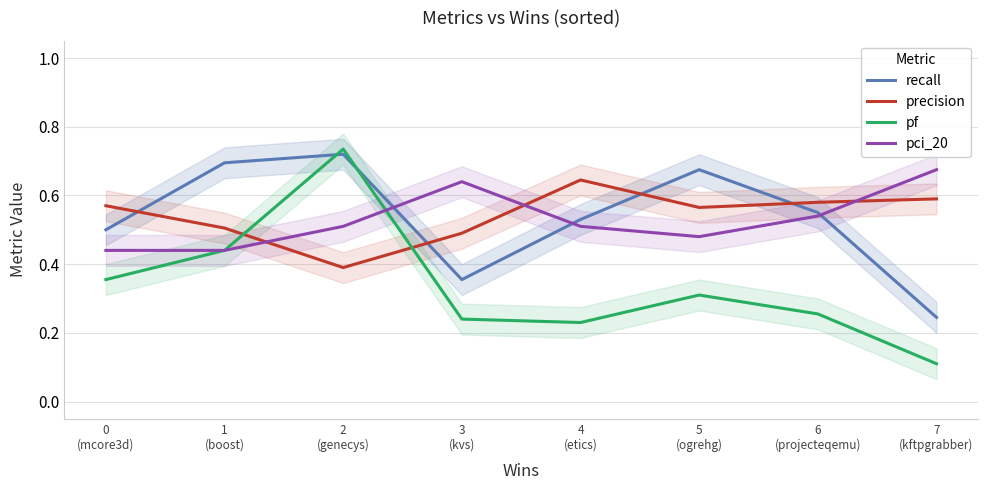

Which series has the largest total across all categories?

precision